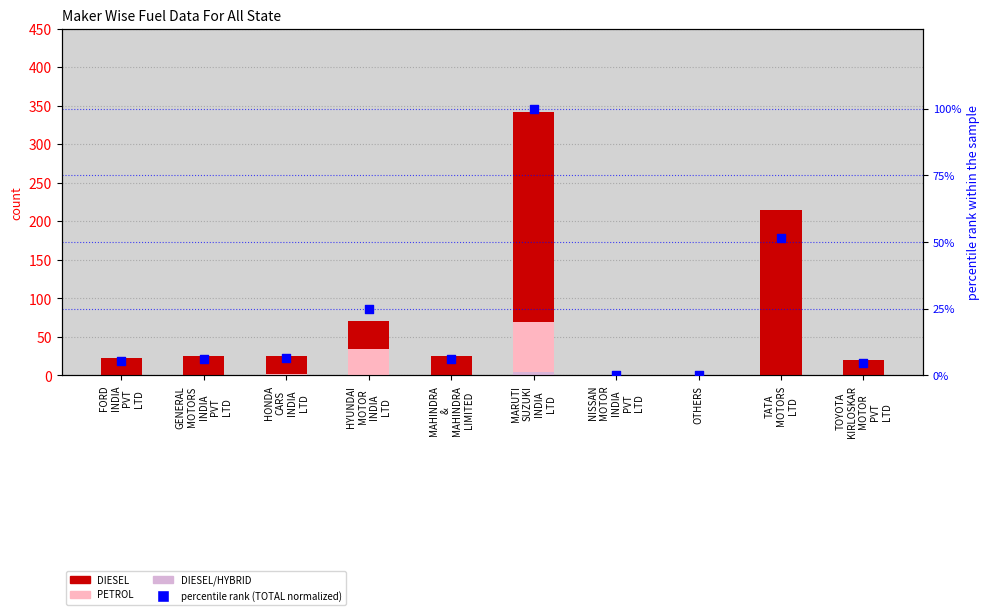

What is the total value across all series at NISSAN
MOTOR
INDIA
PVT
LTD?

1.2